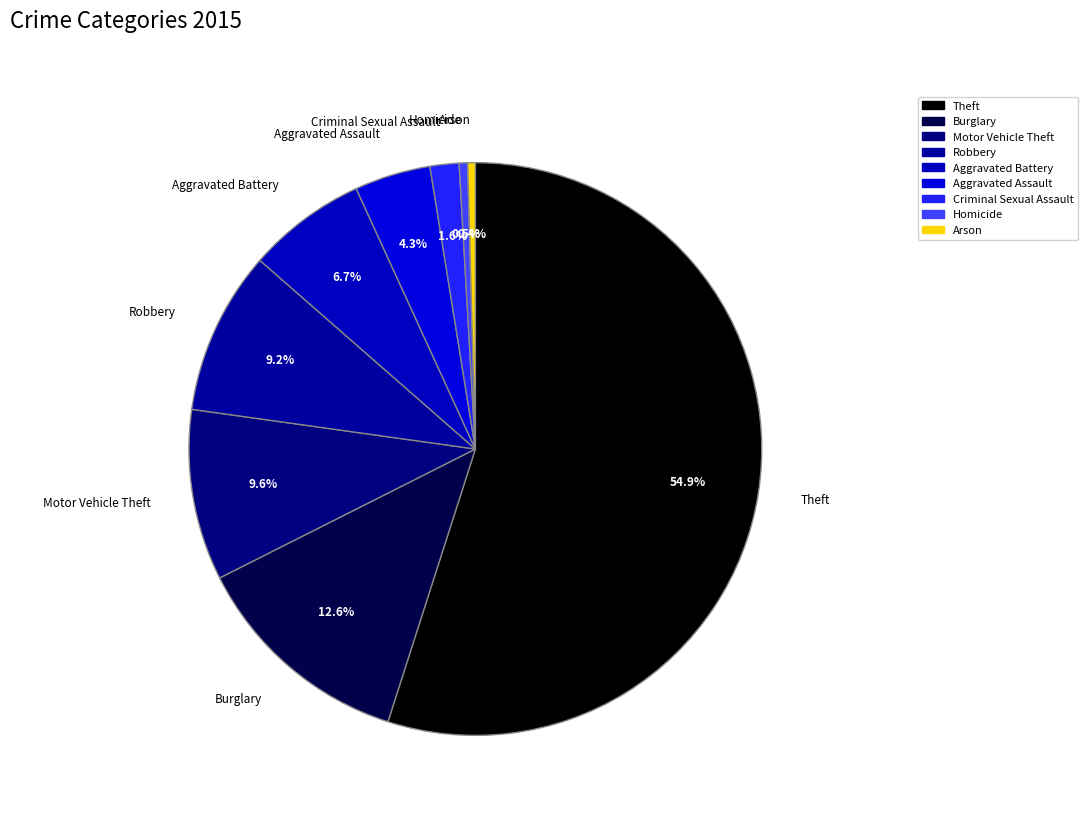

To the nearest percent, what portion does Robbery represent?

9%